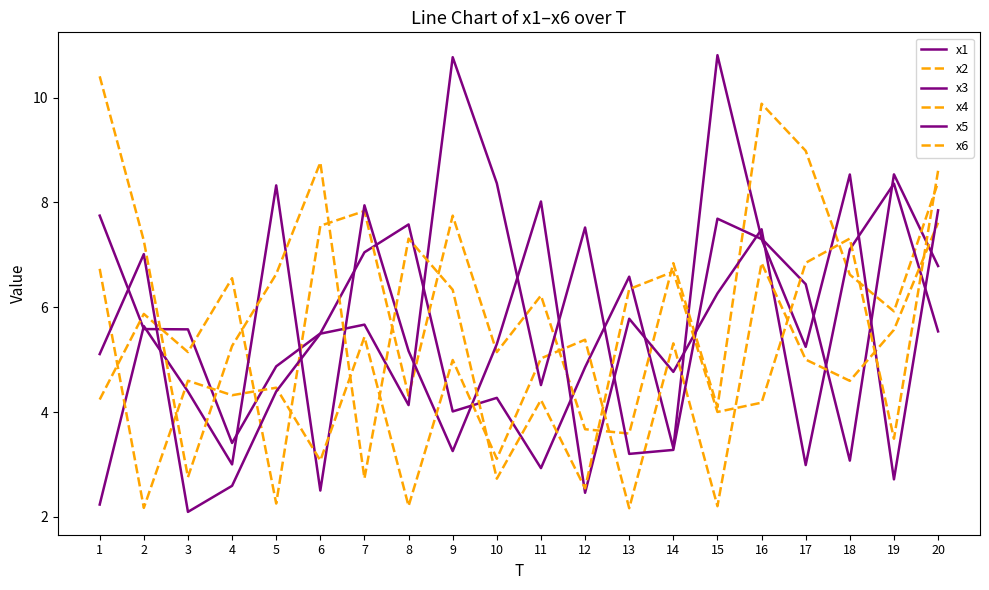

How many interior local peaks does the x1 series have?

5